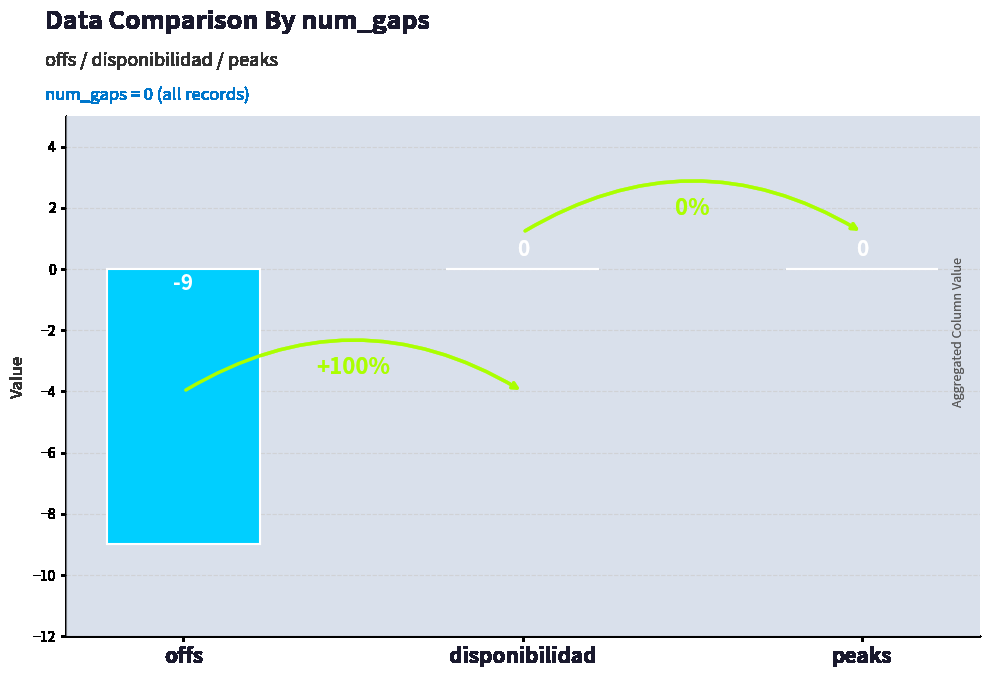

Reading left to right, list all the values displayed in this chart.

offs=-9	disponibilidad=0	peaks=0